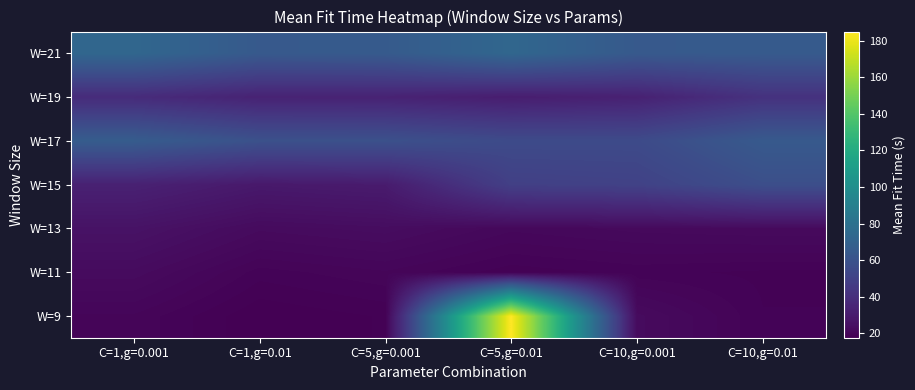

Count the number of data series in this chart.

7